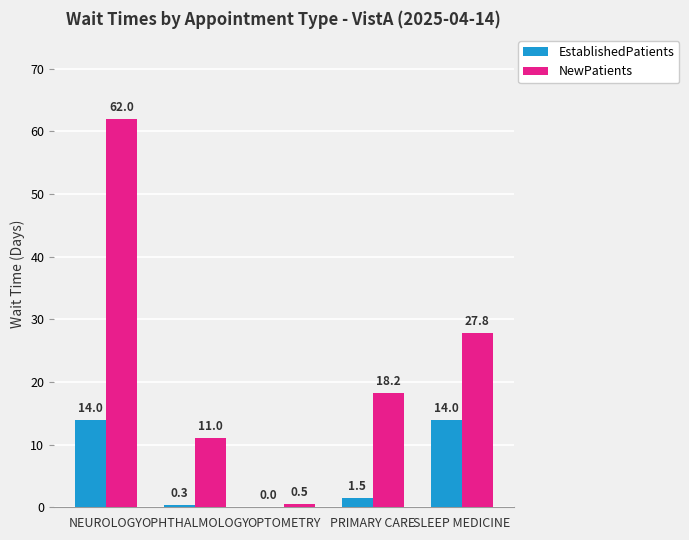

Where does the NewPatients series first go above 18?

NEUROLOGY